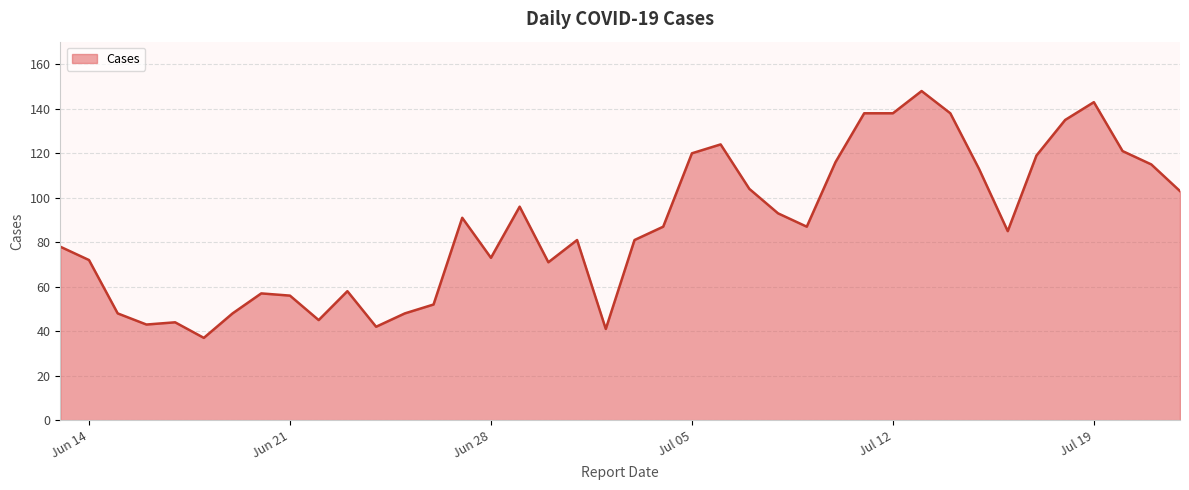

What is the difference between the maximum and minimum values?

111